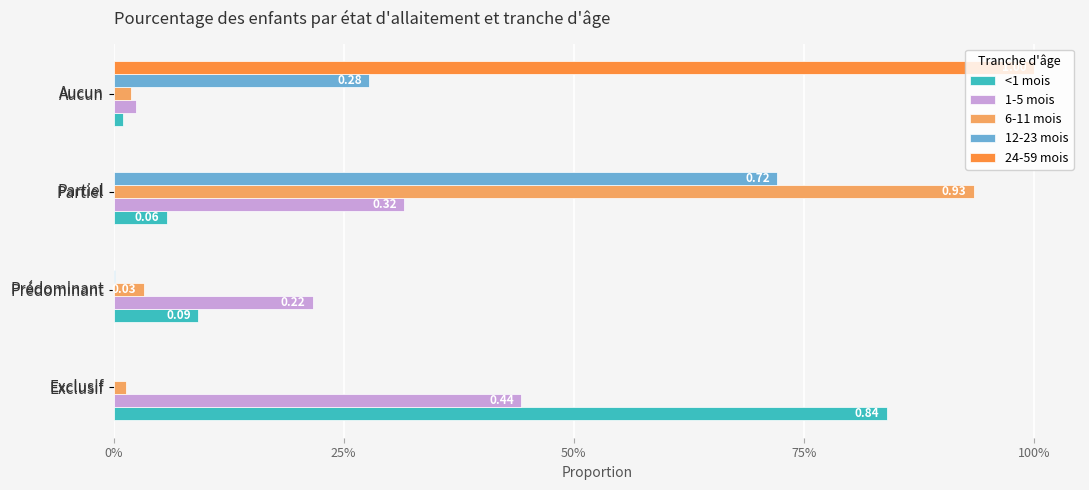

What is the difference between the maximum and minimum values in the 1-5 mois series?

0.4